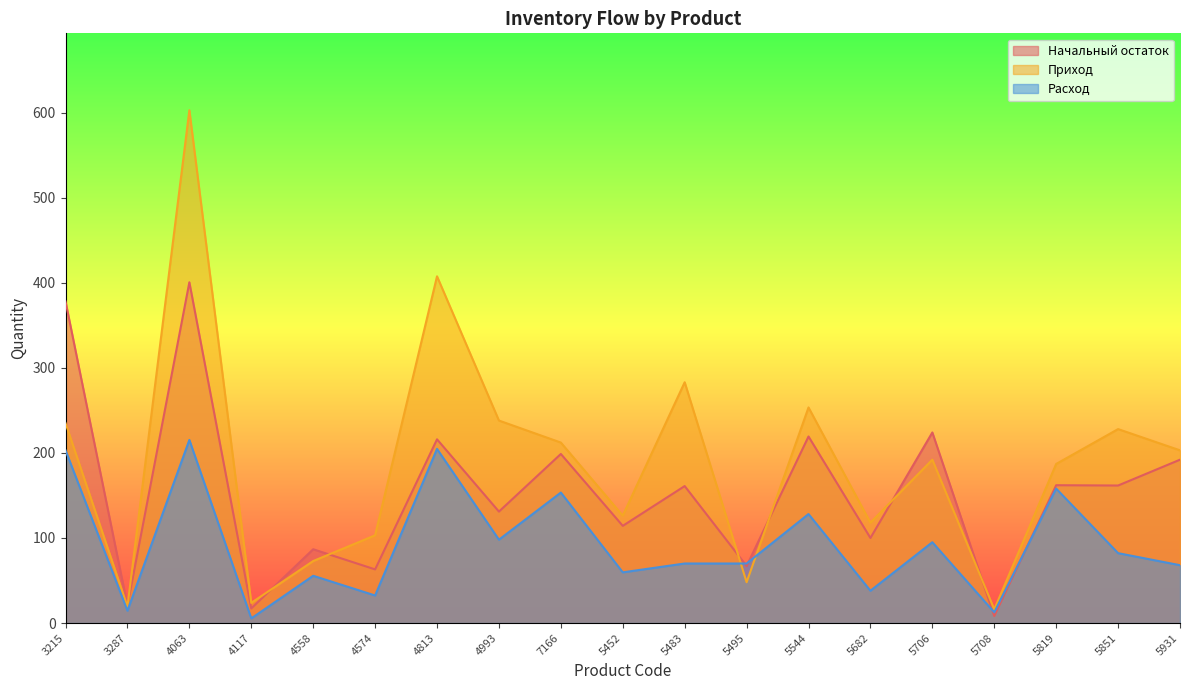

What is the maximum value shown in the chart?

602.7